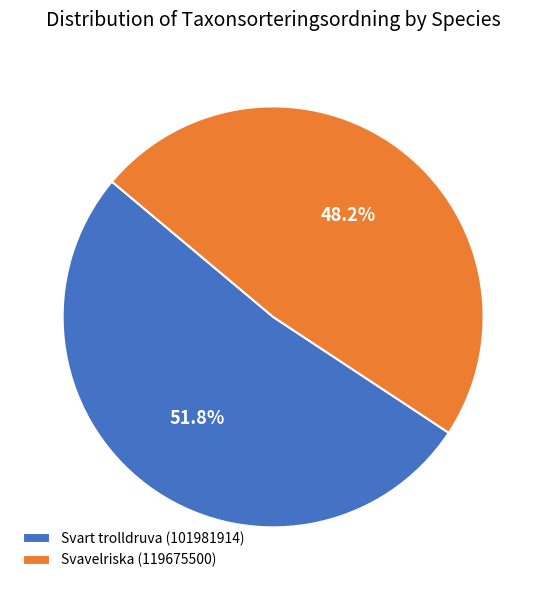

To the nearest percent, what is the difference between the Svavelriska (119675500) and Svart trolldruva (101981914) slice percentages?

4%